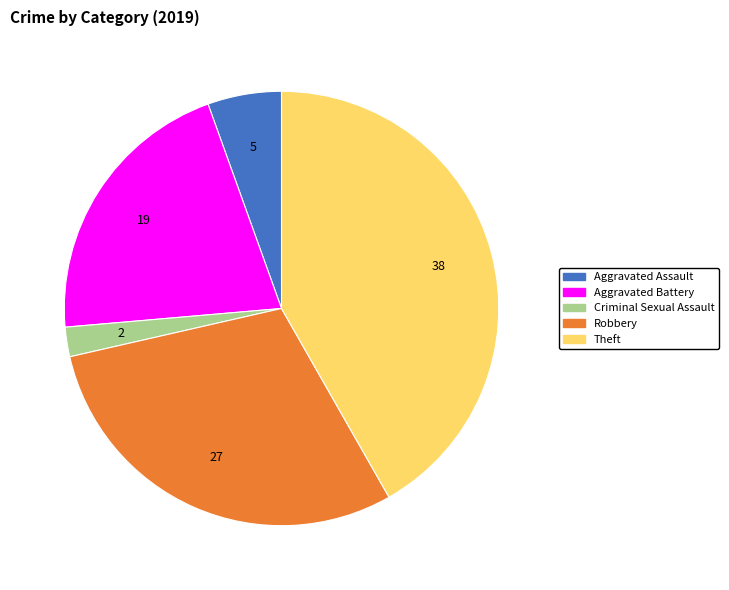

The Theft slice represents 36% of the pie. True or false?

False